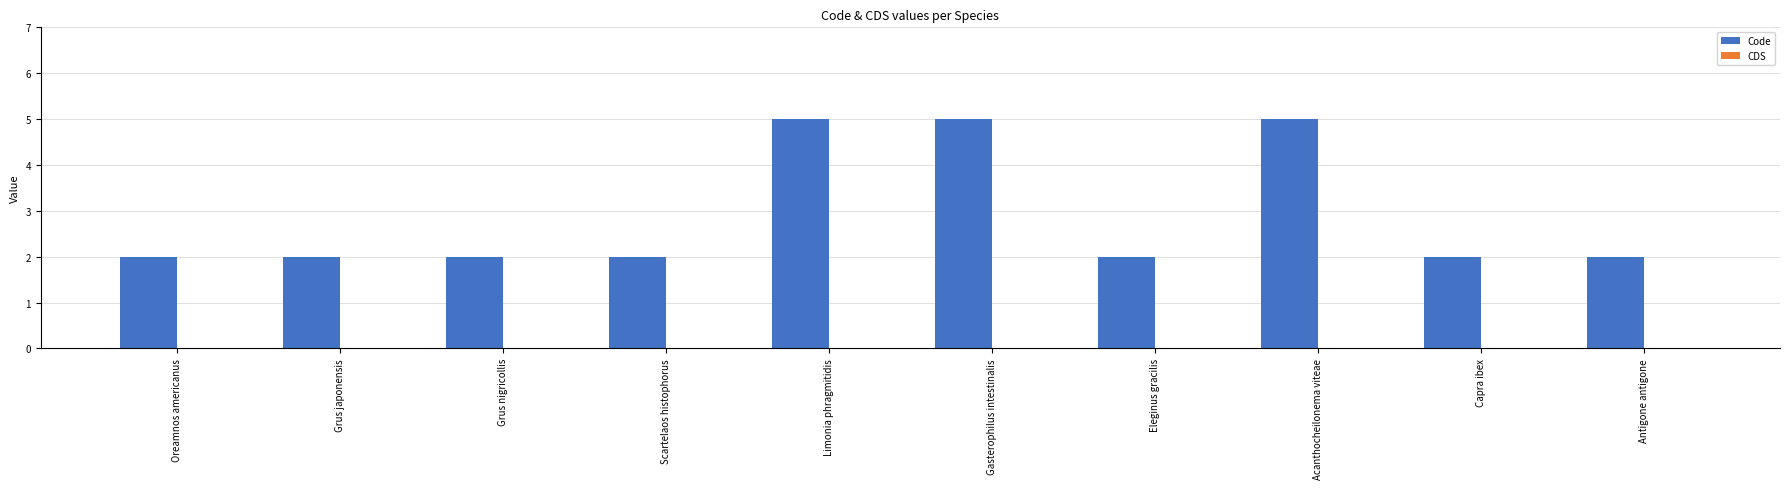

Is it true that the value at Capra ibex is 2?

True